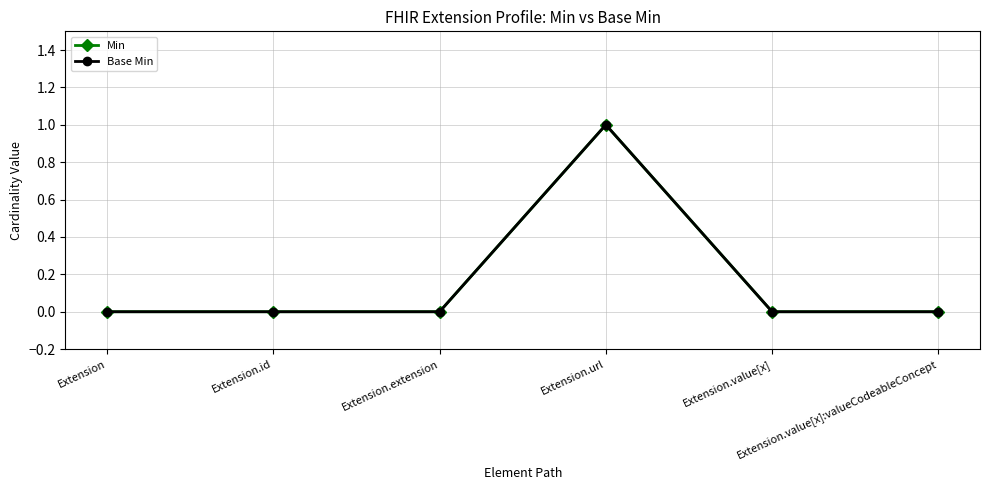

Is this an area chart (filled region under the line)?

No